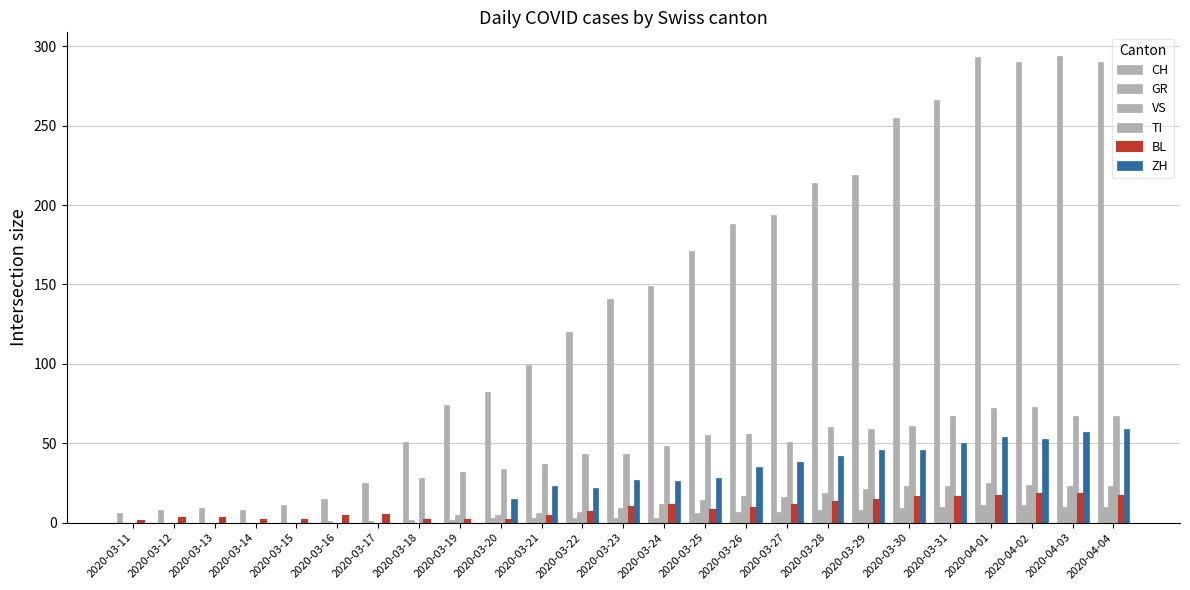

How many groups of bars are there?

25